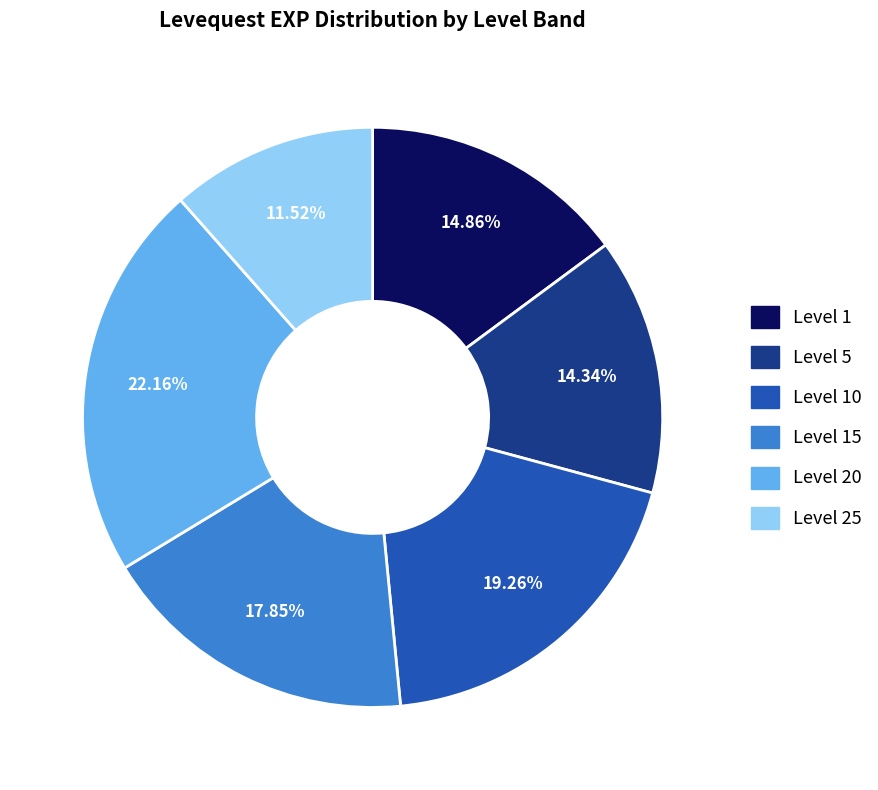

Is there any slice that represents more than half of the pie?

No